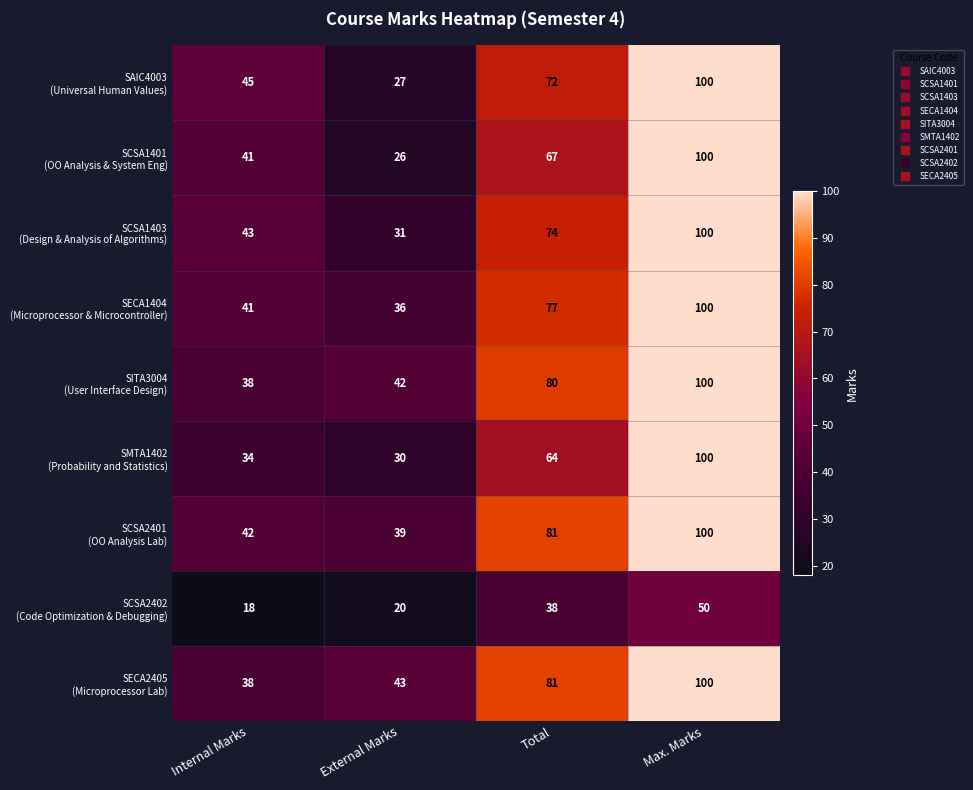

What is the greatest value displayed?

100